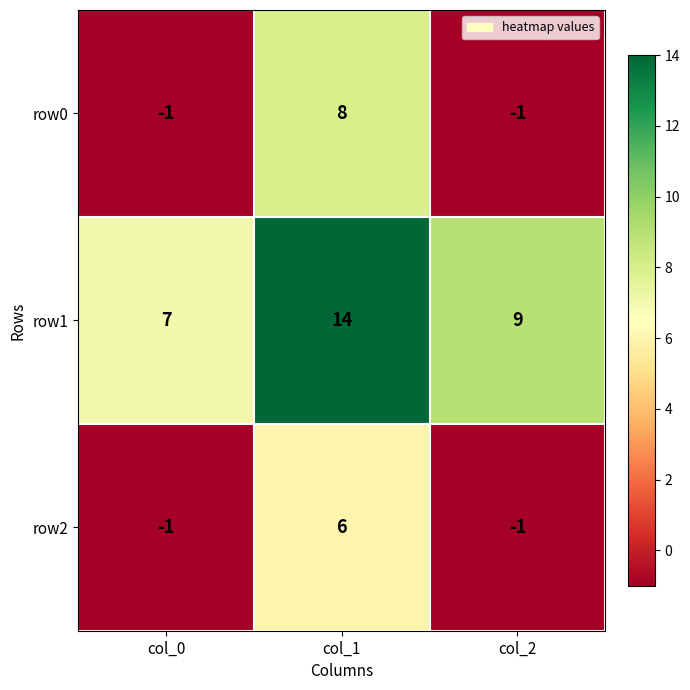

What is the minimum value shown in the chart?

-1